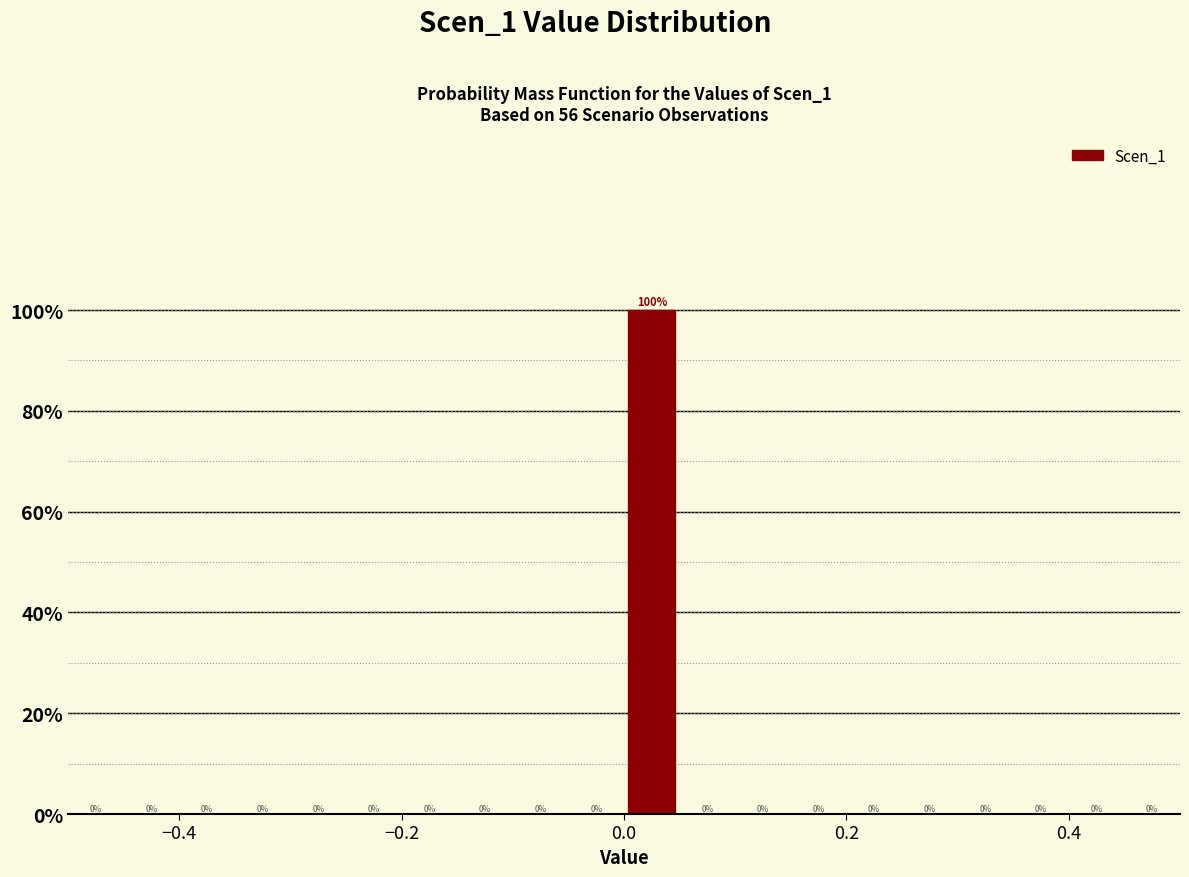

Read against the x-axis, roughly where is the centre of the tallest bar?

0.02